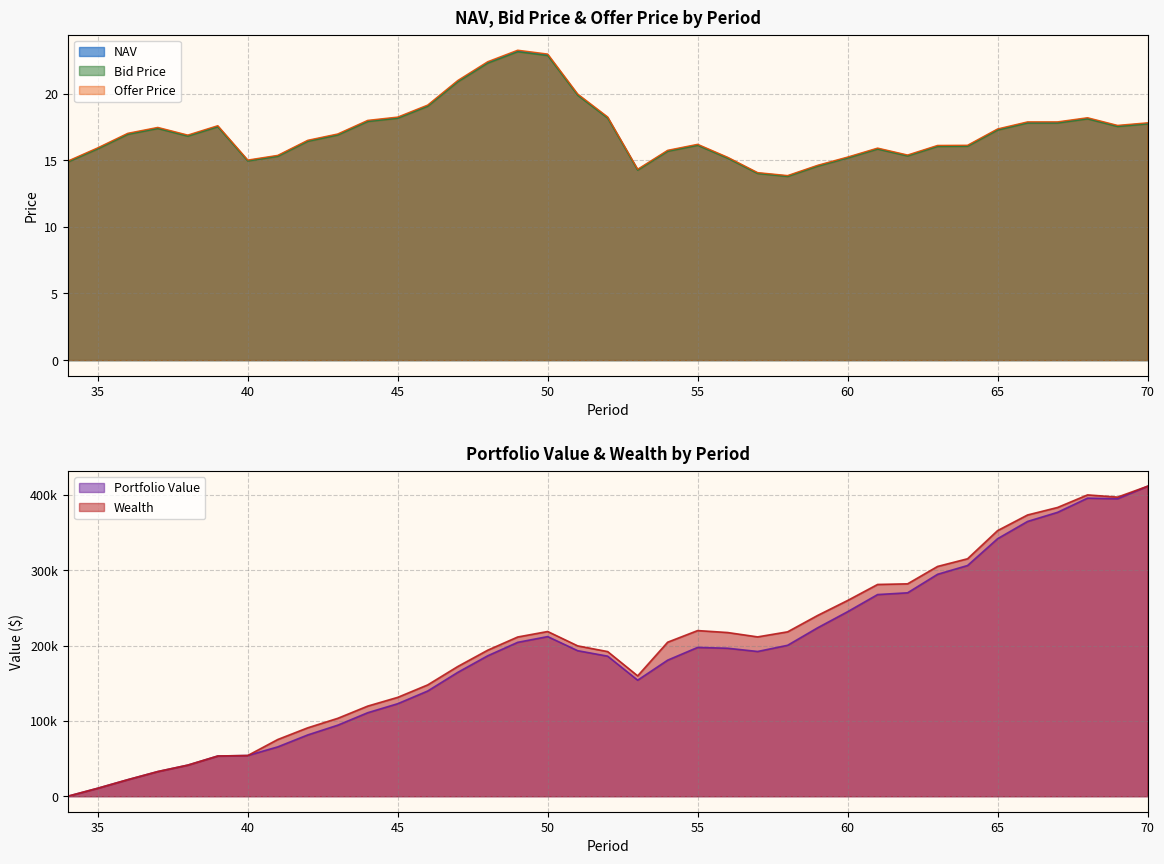

How many values in the Offer Price series are below 16?

13